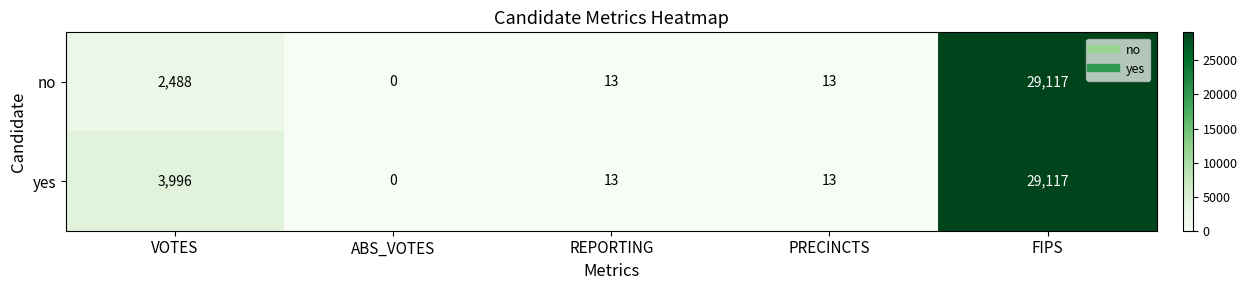

Reading left to right, extract all data points from this chart.

no: VOTES=2488	ABS_VOTES=0	REPORTING=13	PRECINCTS=13	FIPS=29117
yes: VOTES=3996	ABS_VOTES=0	REPORTING=13	PRECINCTS=13	FIPS=29117